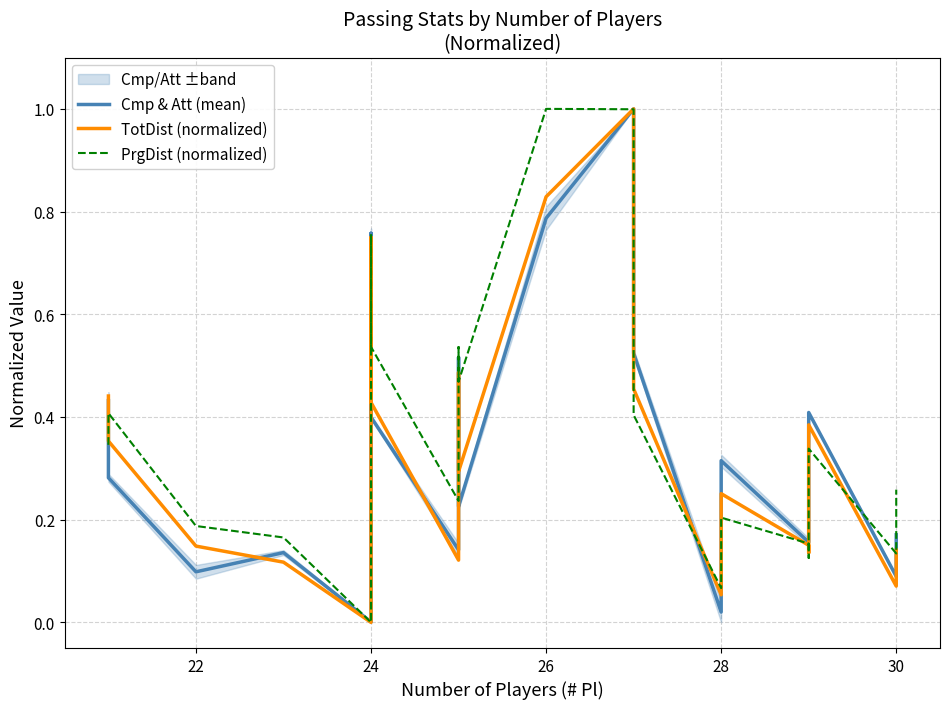

How many positive values does the TotDist (normalized) series have?

19